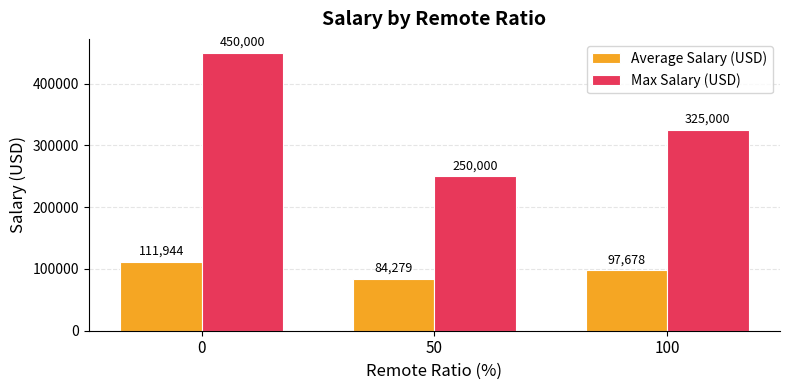

What is the spread (max minus min) of values at 0?

338056